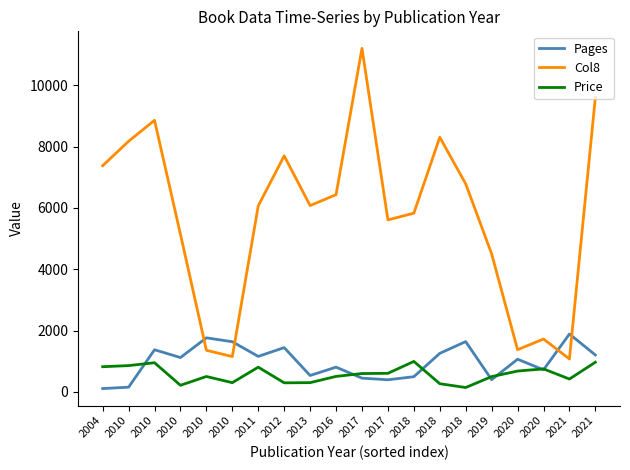

What are all the series names shown in the legend?

Pages, Col8, Price